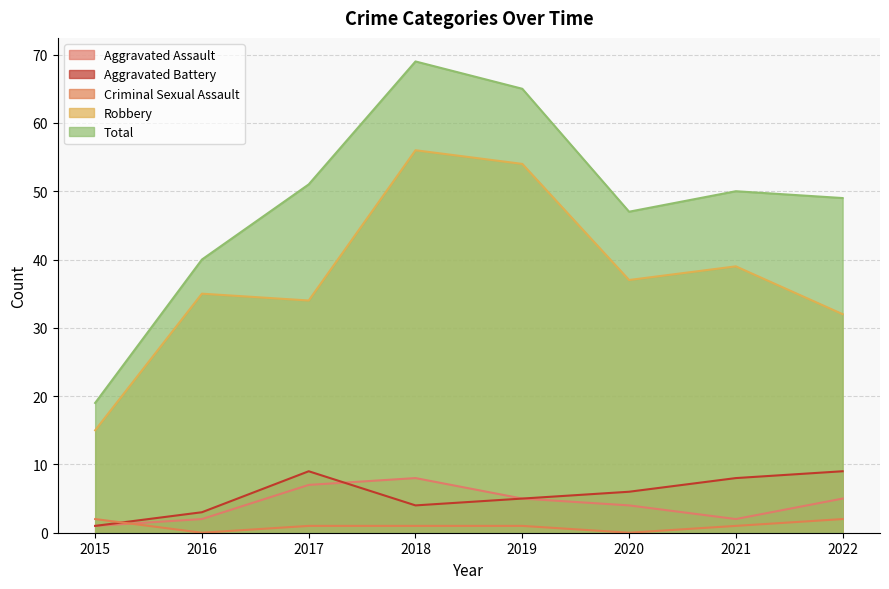

What is the total value across all series at 2015?

38